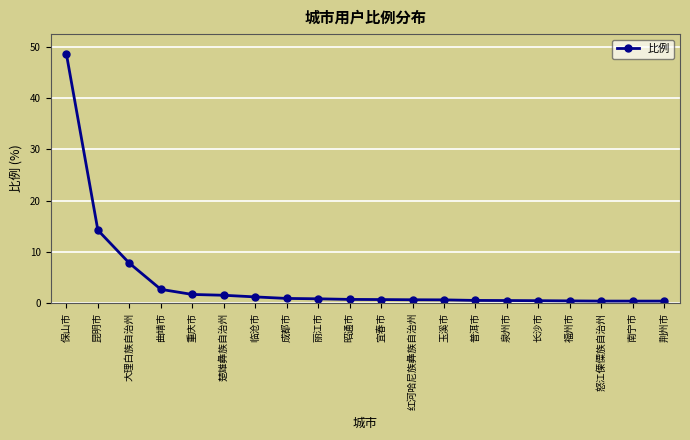

What is the label of the 15th point from the left?

泉州市